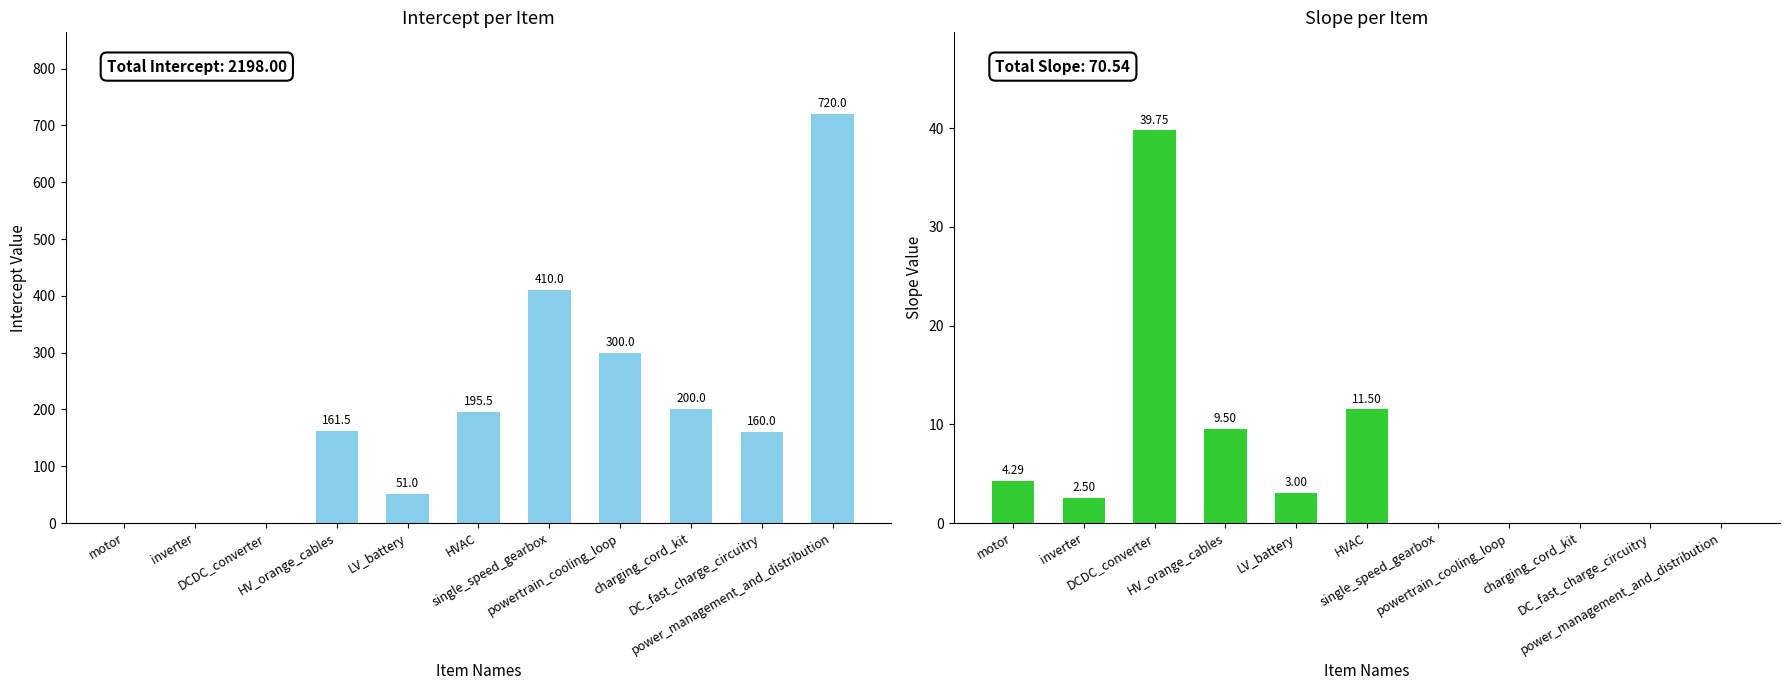

Is the value of slope at LV_battery greater than the value of intercept at HVAC?

No